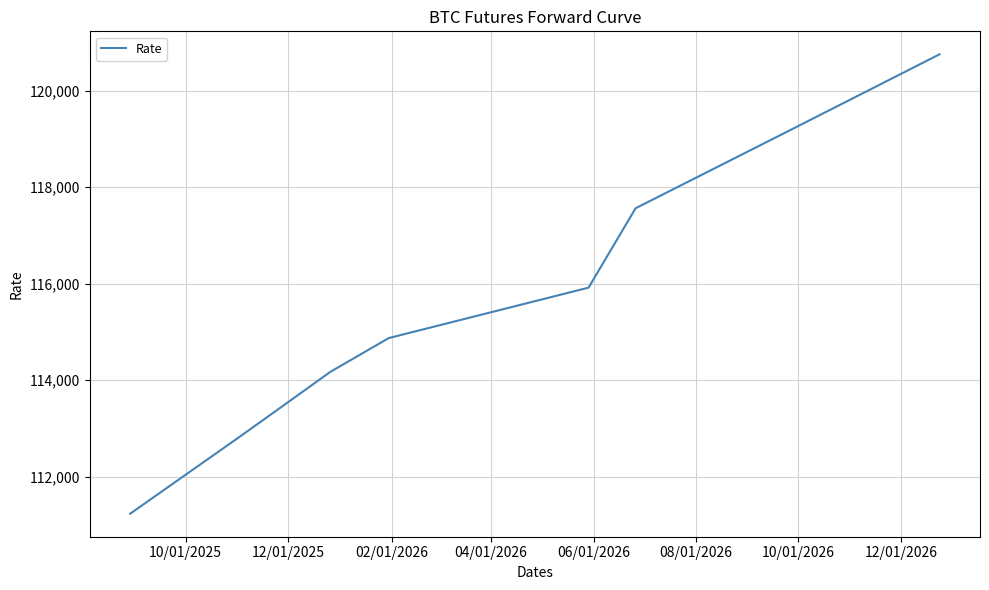

What is the difference between the maximum and minimum values?

9520